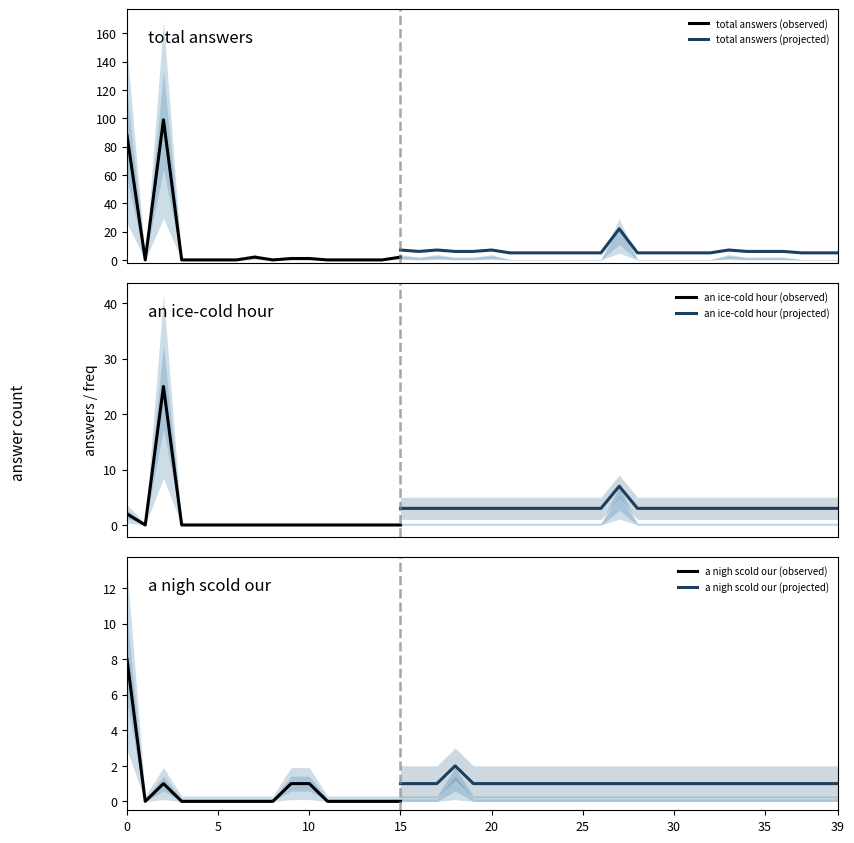

What is the maximum value for total answers (observed)?

99